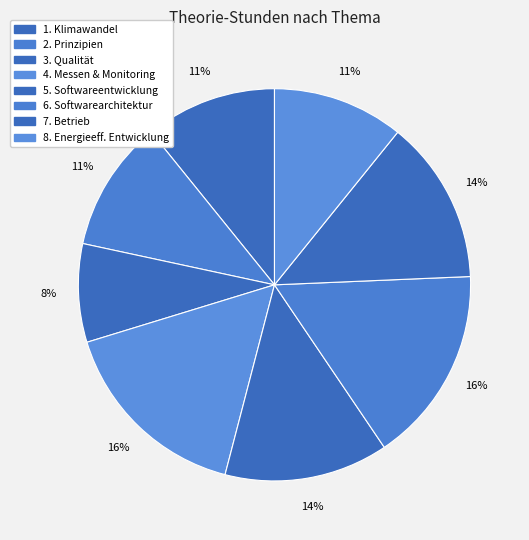

Which slice is the largest?

4. Messen und Monitoring